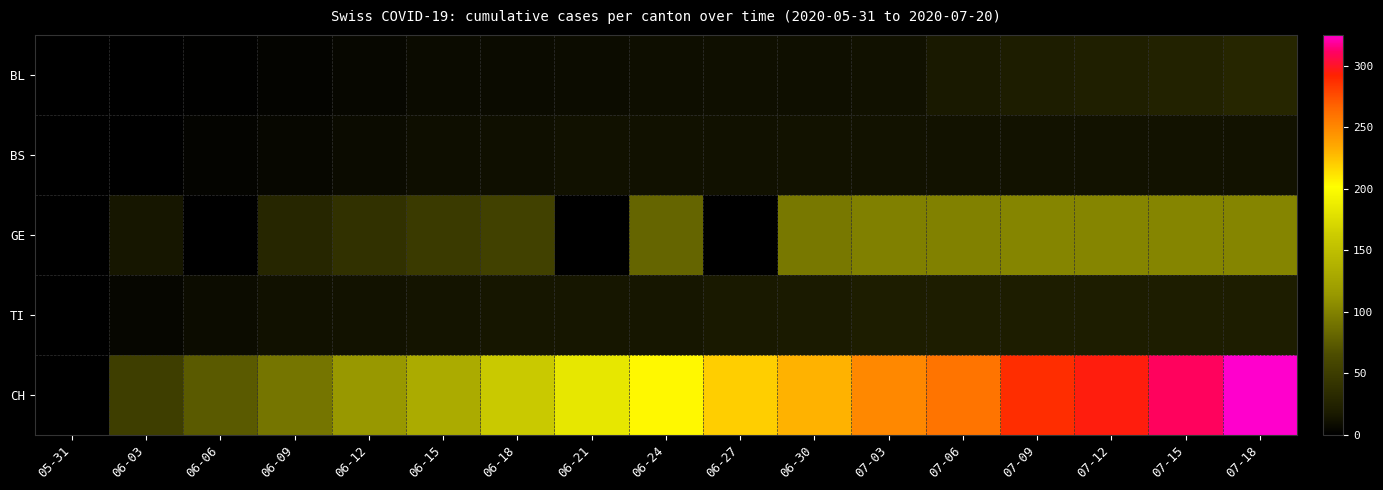

What is the total value across all series at 07-03?

391